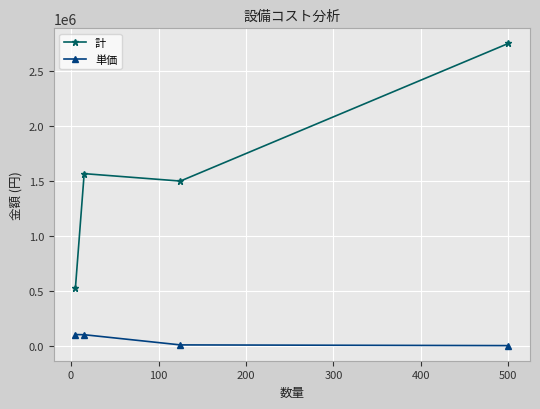

Which series has the largest range (max minus min)?

計